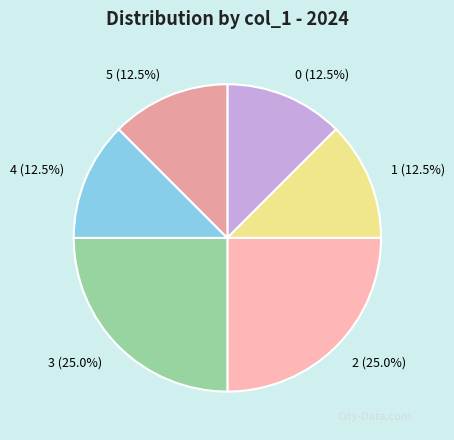

Is the sum of 1 and 0 greater than half?

No